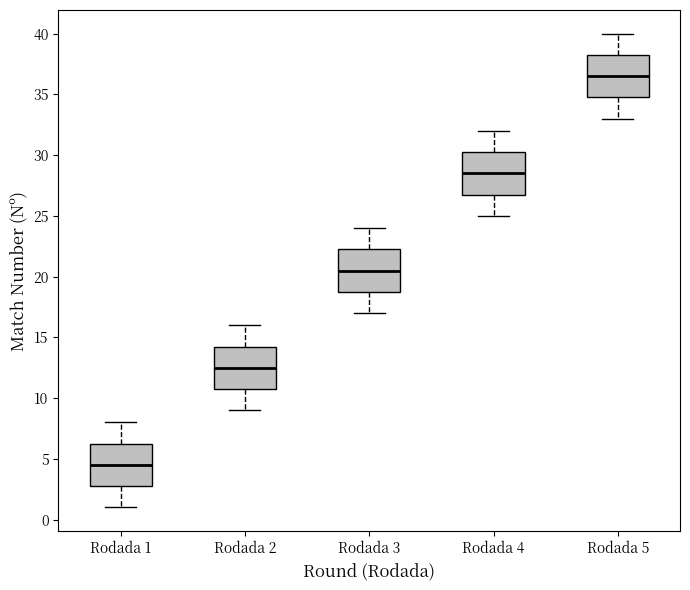

Reading left to right, transcribe this box plot: for each box, give where its median line is, the range the box spans, and where its two whiskers end, as read against the y-axis. The values are not printed on the chart, so give them approximately, as read against the axis.

Rodada 1: median 4.5, box 3.0 to 6.5, whiskers 1.0 to 8.0
Rodada 2: median 12.5, box 11.0 to 14.5, whiskers 9.0 to 16.0
Rodada 3: median 20.5, box 19.0 to 22.5, whiskers 17.0 to 24.0
Rodada 4: median 28.5, box 27.0 to 30.5, whiskers 25.0 to 32.0
Rodada 5: median 36.5, box 35.0 to 38.5, whiskers 33.0 to 40.0